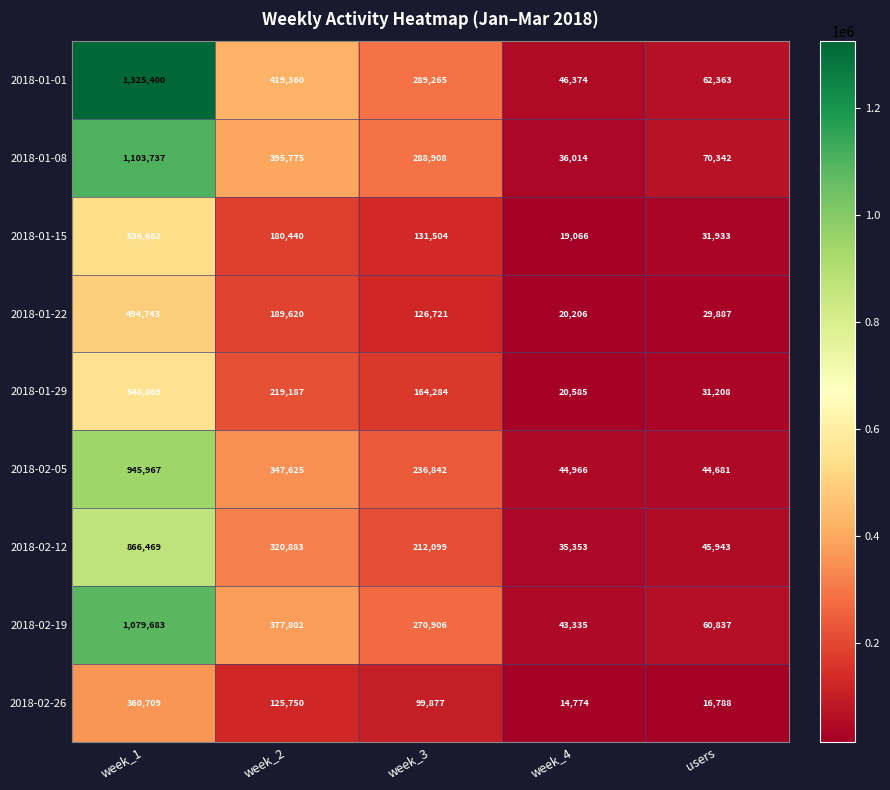

What is the approximate value of 2018-02-26 at week_2, to the nearest 10?

125750